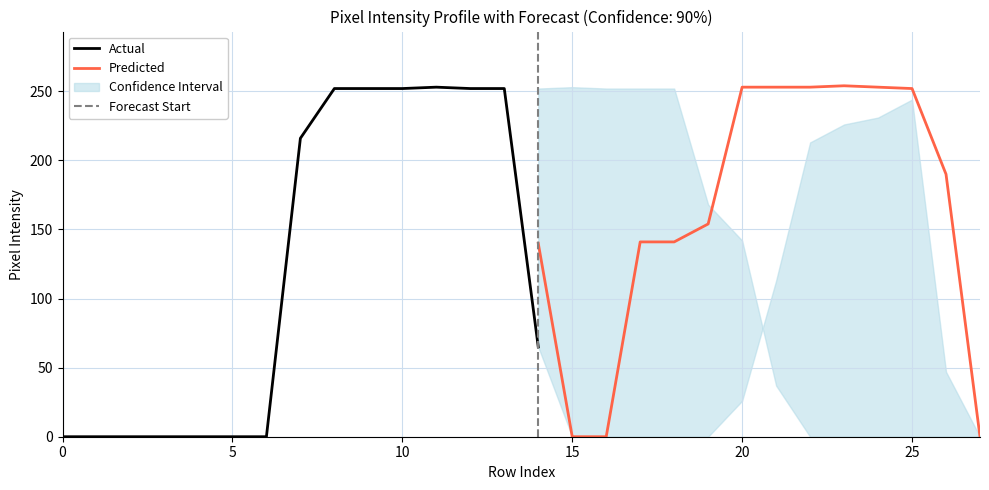

What is the maximum value for Actual?

253